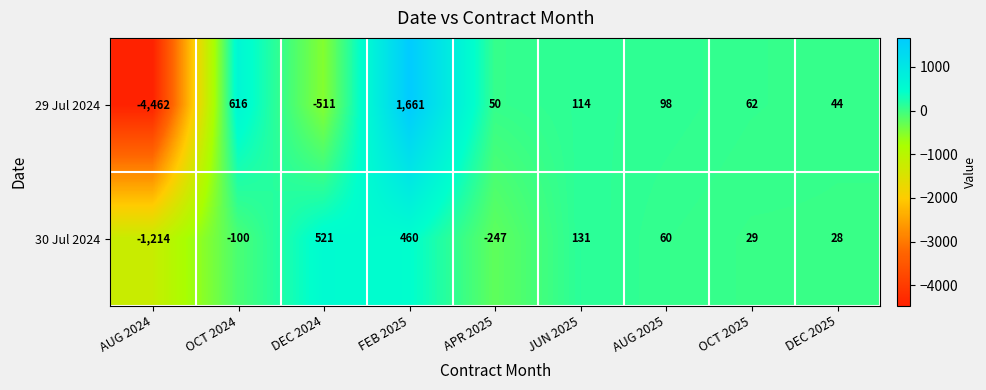

Reading right to left, transcribe all the data shown in this chart.

29 Jul 2024: DEC 2025=44	OCT 2025=62	AUG 2025=98	JUN 2025=114	APR 2025=50	FEB 2025=1661	DEC 2024=-511	OCT 2024=616	AUG 2024=-4462
30 Jul 2024: DEC 2025=28	OCT 2025=29	AUG 2025=60	JUN 2025=131	APR 2025=-247	FEB 2025=460	DEC 2024=521	OCT 2024=-100	AUG 2024=-1214